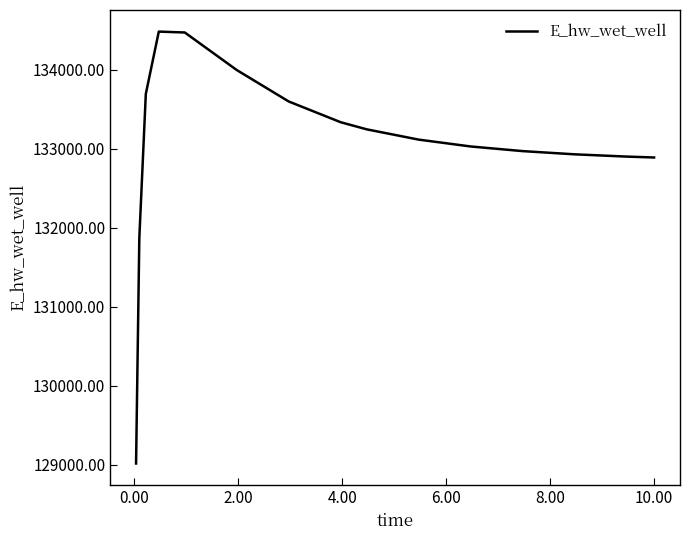

What is the minimum value shown in the chart?

129016.0